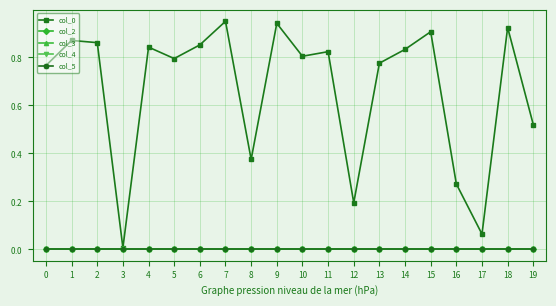

True or false: col_3 and col_0 cross at least once.

False